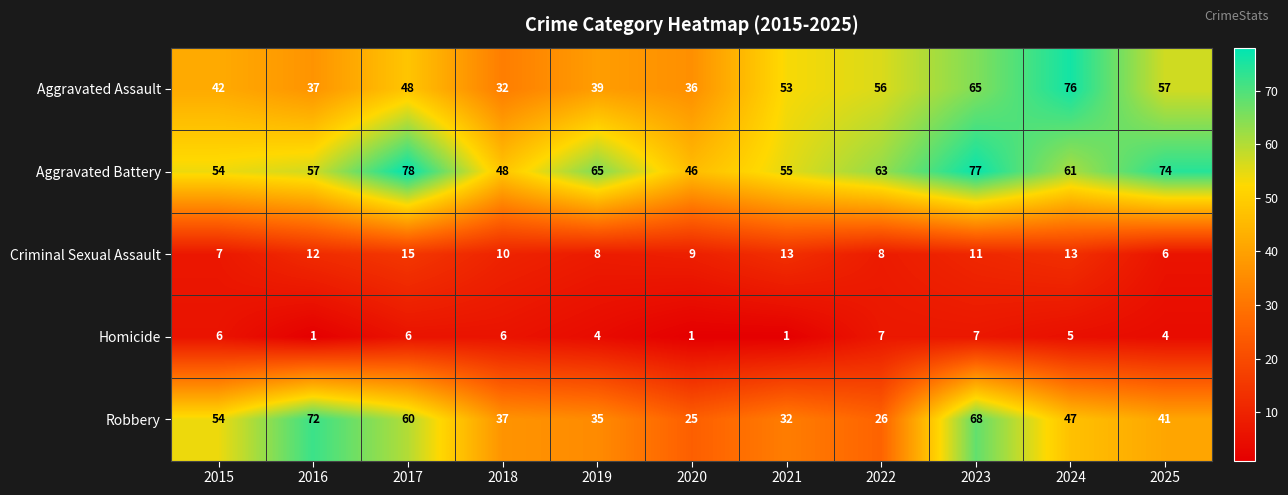

Which series has the widest spread of values?

Robbery